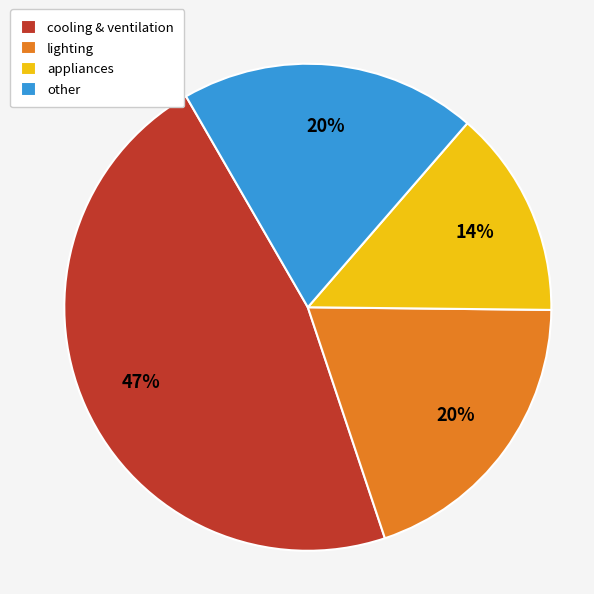

How many segments does this pie chart have?

4